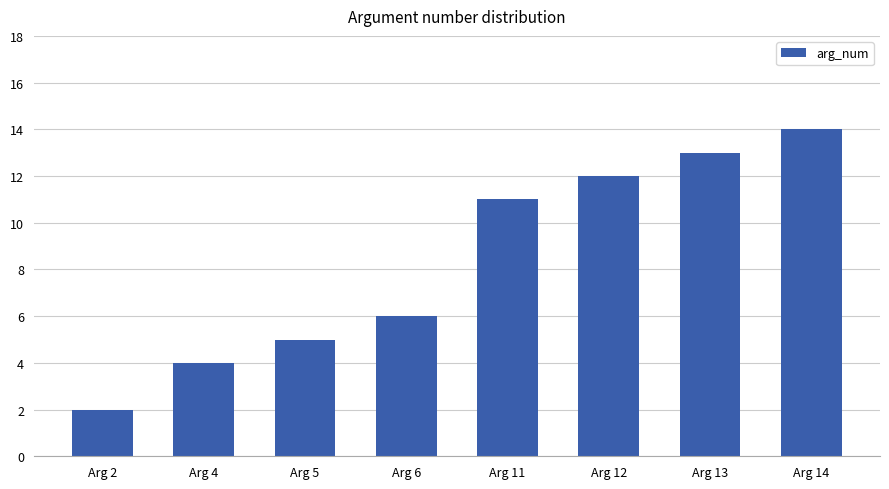

Is it true that the value at Arg 14 is 6?

False